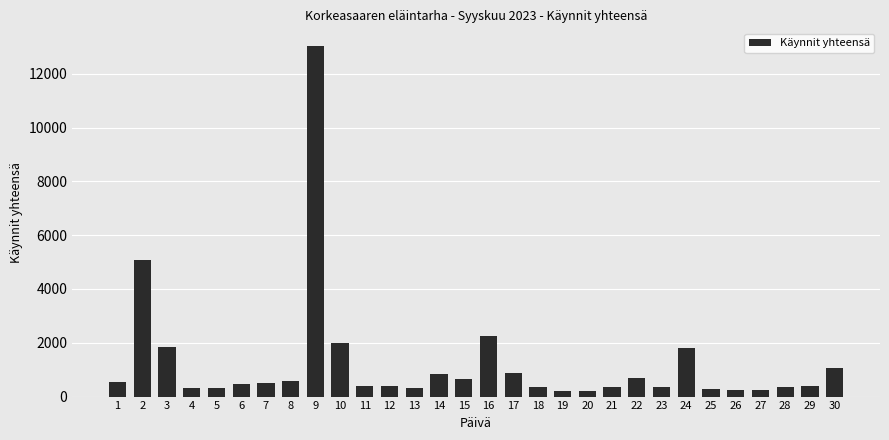

What is the value of the 23rd bar from the left?

343